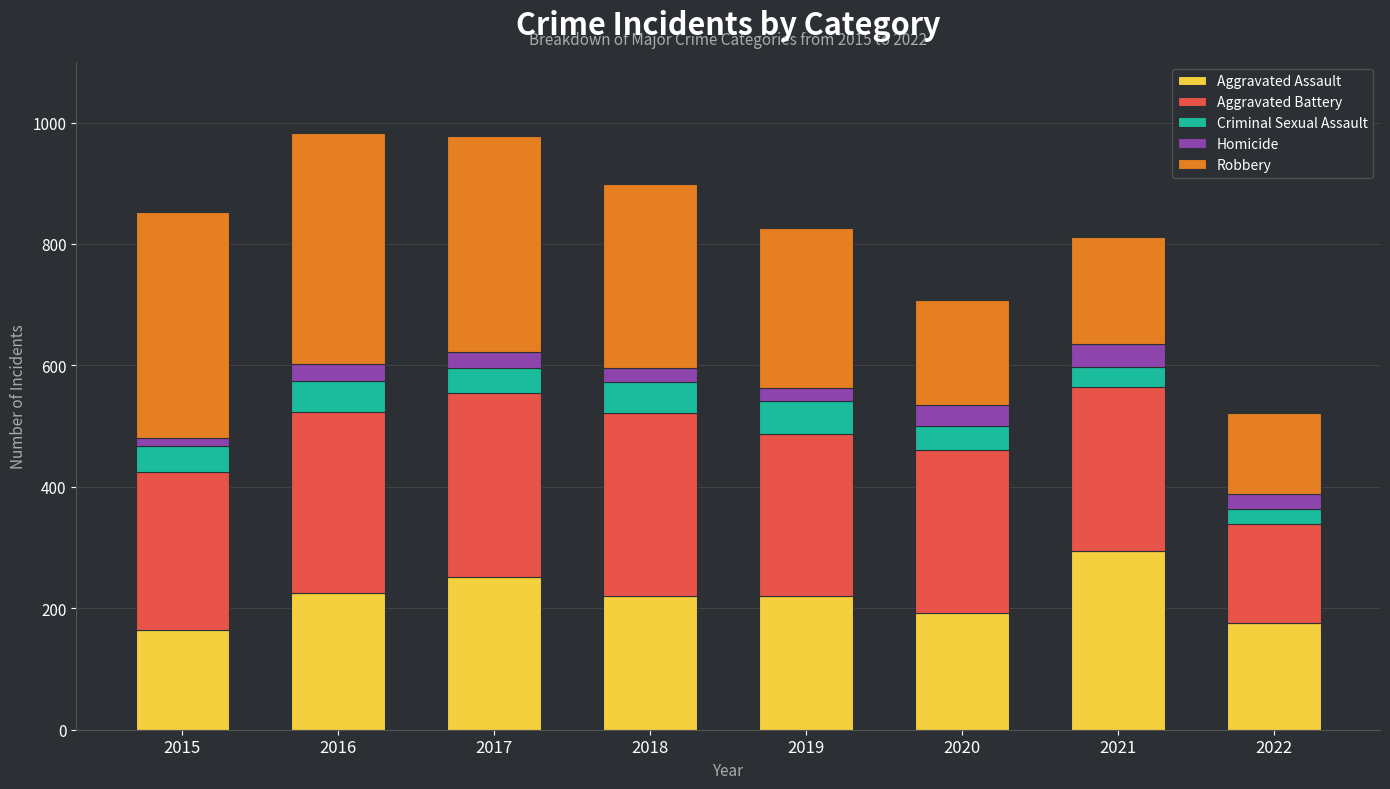

What is the difference between the second highest and second lowest values in the Aggravated Assault series?

75